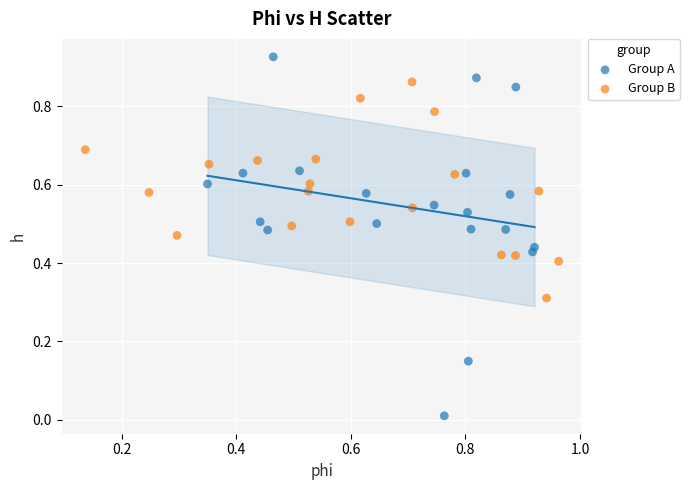

What are all the series names shown in the legend?

Group A, Group B